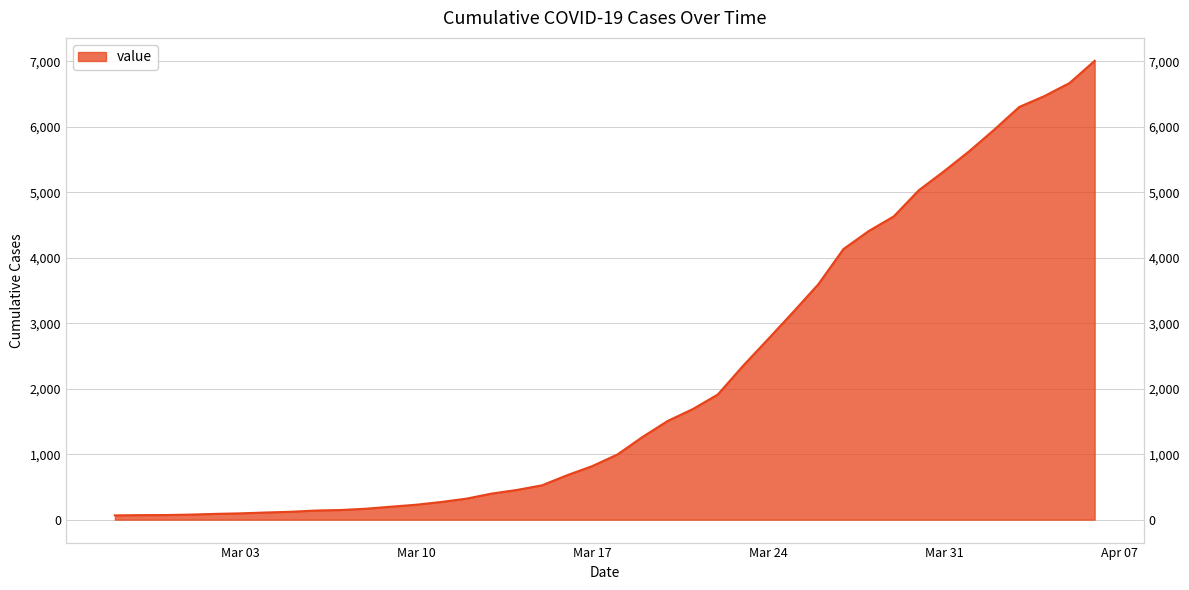

The value at 2020-03-12 is 321. True or false?

True